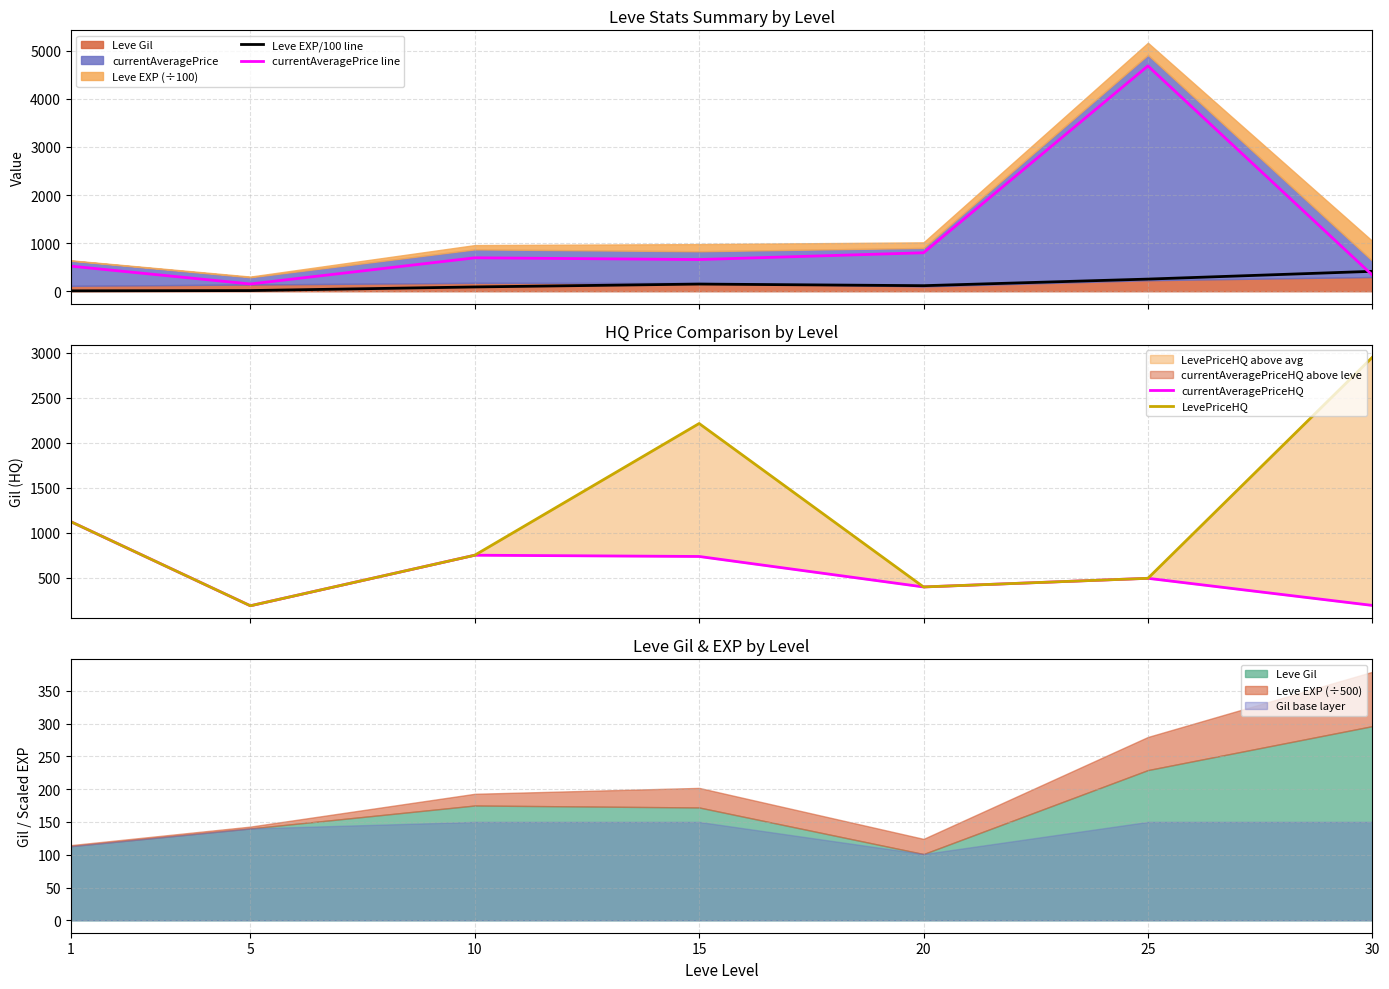

How many lines are shown in the chart?

4